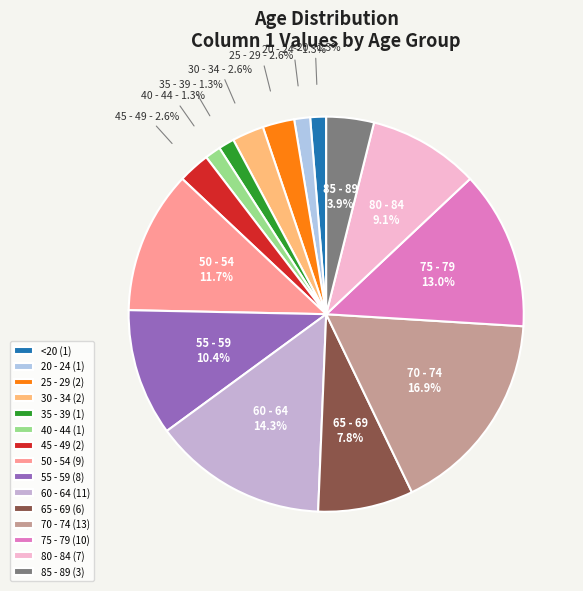

What percentage do 30 - 34 and <20 together represent?

3.9%